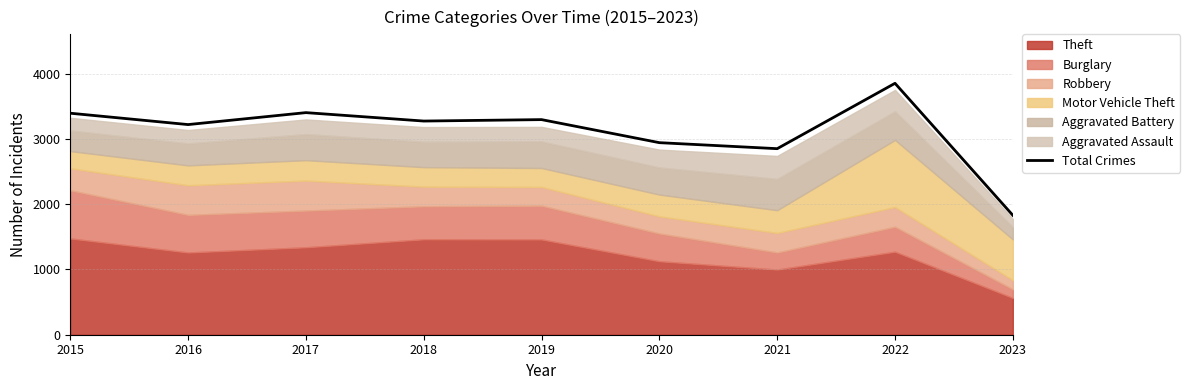

How many points are lower than both their immediate neighbors (excluding endpoints)?

3